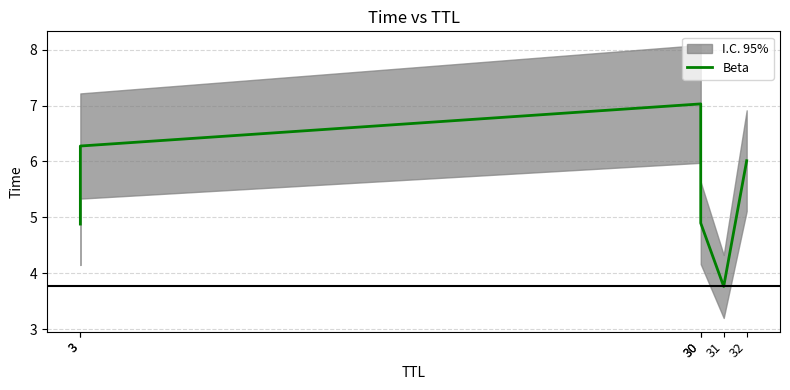

What is the minimum value shown in the chart?

3.8